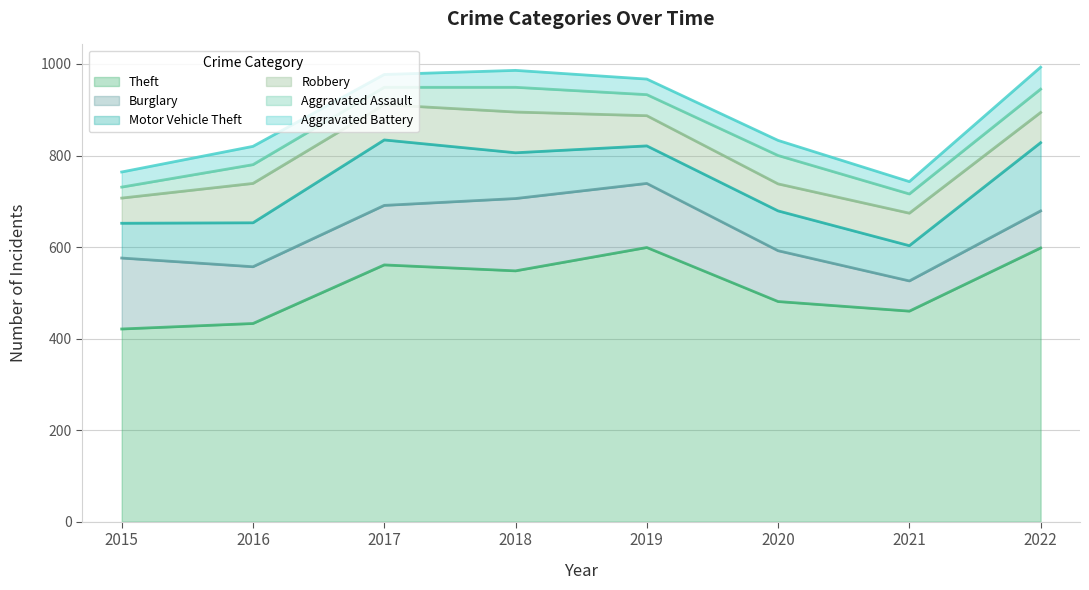

Reading left to right, list all the values displayed in this chart.

Theft: 2015=421	2016=433	2017=561	2018=548	2019=599	2020=481	2021=460	2022=598
Burglary: 2015=155	2016=124	2017=130	2018=158	2019=140	2020=111	2021=66	2022=81
Motor Vehicle Theft: 2015=76	2016=96	2017=143	2018=100	2019=82	2020=87	2021=77	2022=149
Robbery: 2015=55	2016=86	2017=77	2018=89	2019=66	2020=59	2021=71	2022=66
Aggravated Assault: 2015=24	2016=41	2017=38	2018=54	2019=46	2020=62	2021=42	2022=51
Aggravated Battery: 2015=33	2016=40	2017=28	2018=37	2019=34	2020=33	2021=27	2022=48